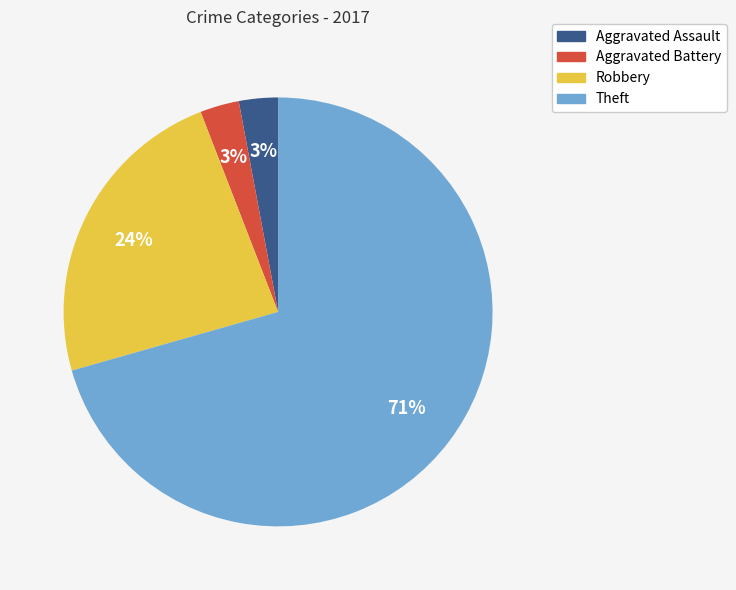

Which has a higher value, Aggravated Assault or Robbery?

Robbery